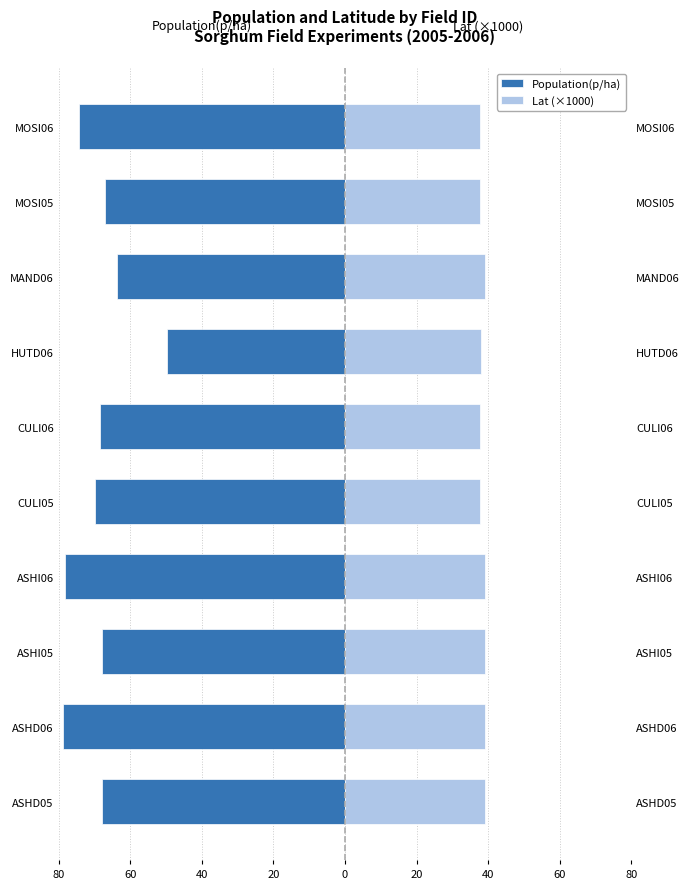

Rank the series at MOSI05 from lowest to highest value.

Population(p/ha), Lat (×1000)